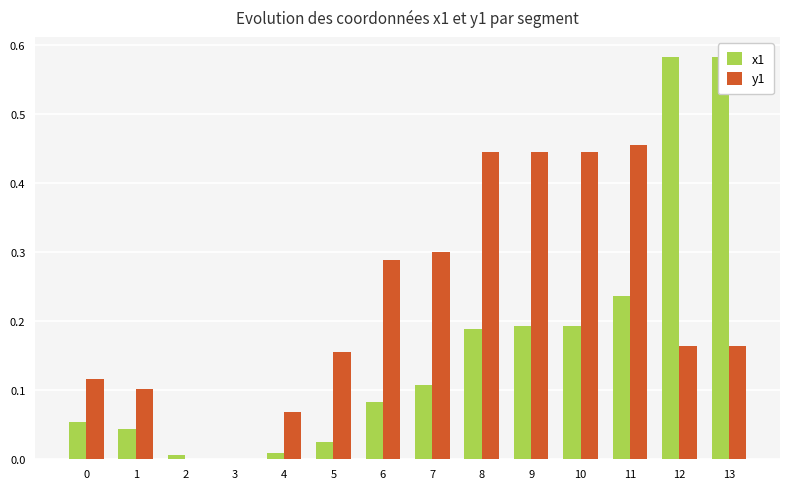

Reading left to right, list all the values displayed in this chart.

x1: 0=0.1	1=0.0	2=0.0	3=0.0	4=0.0	5=0.0	6=0.1	7=0.1	8=0.2	9=0.2	10=0.2	11=0.2	12=0.6	13=0.6
y1: 0=0.1	1=0.1	2=0.0	3=0.0	4=0.1	5=0.2	6=0.3	7=0.3	8=0.4	9=0.4	10=0.4	11=0.5	12=0.2	13=0.2